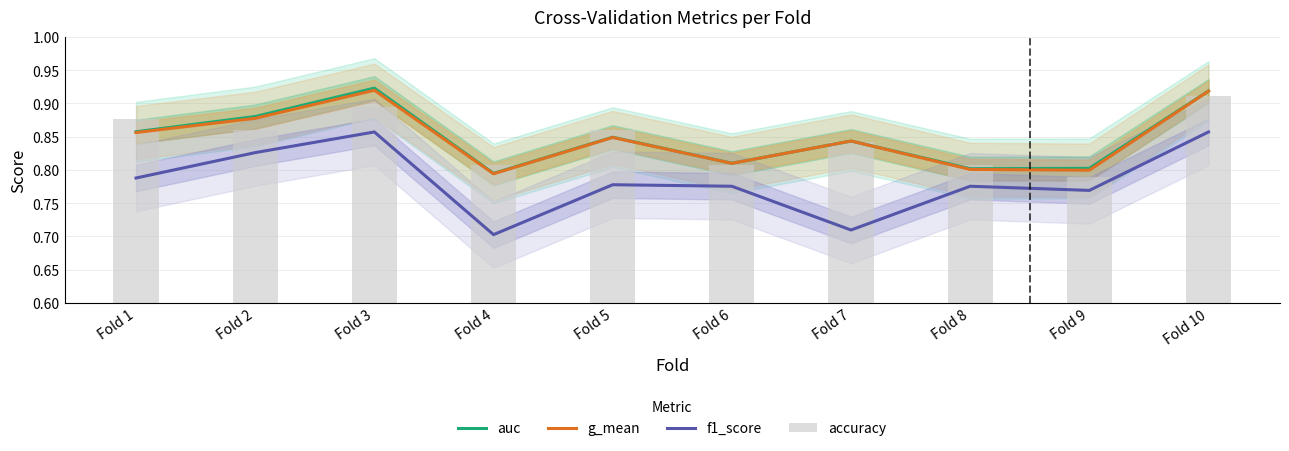

What is the greatest value displayed?

0.9